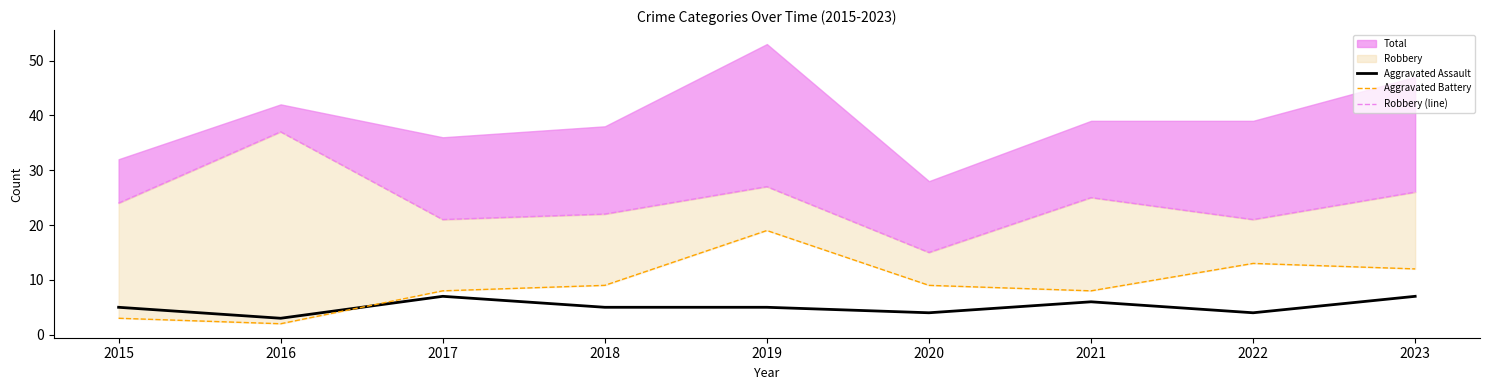

Which category has the lowest value across all series?

2016